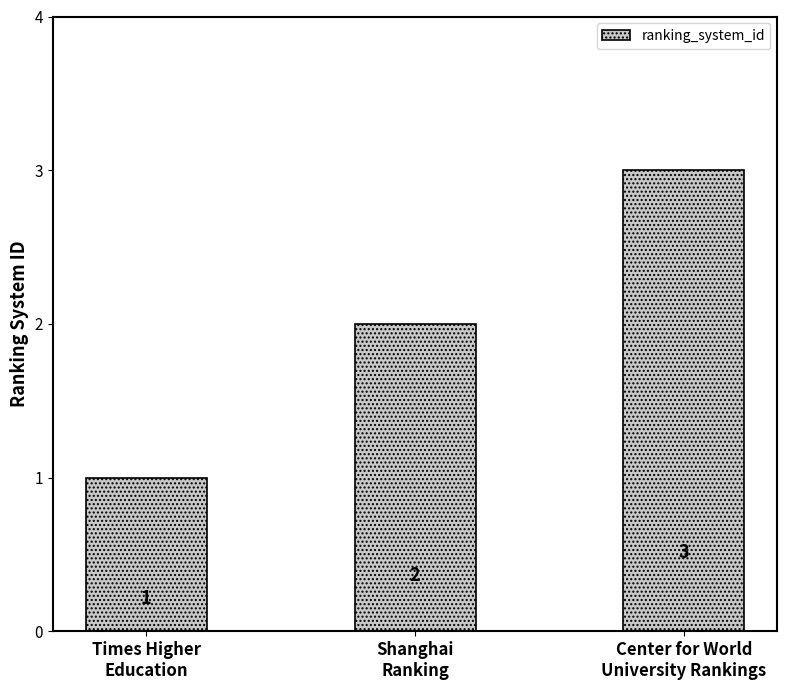

Reading right to left, transcribe all the data shown in this chart.

Center for World
University Rankings=3	Shanghai
Ranking=2	Times Higher
Education=1